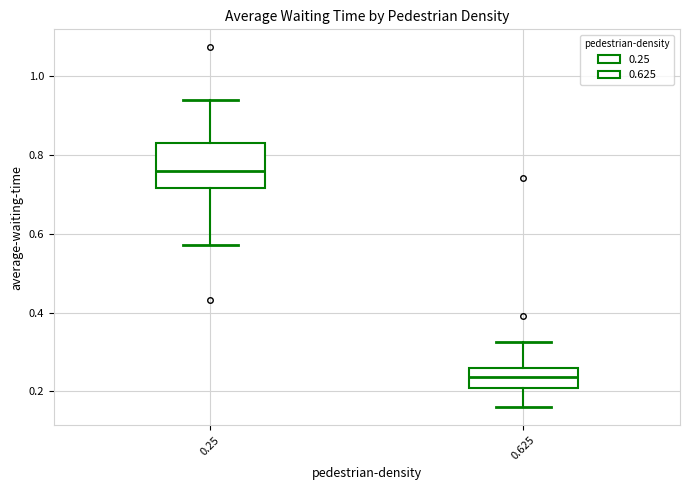

Which box's median line is the highest?

0.25